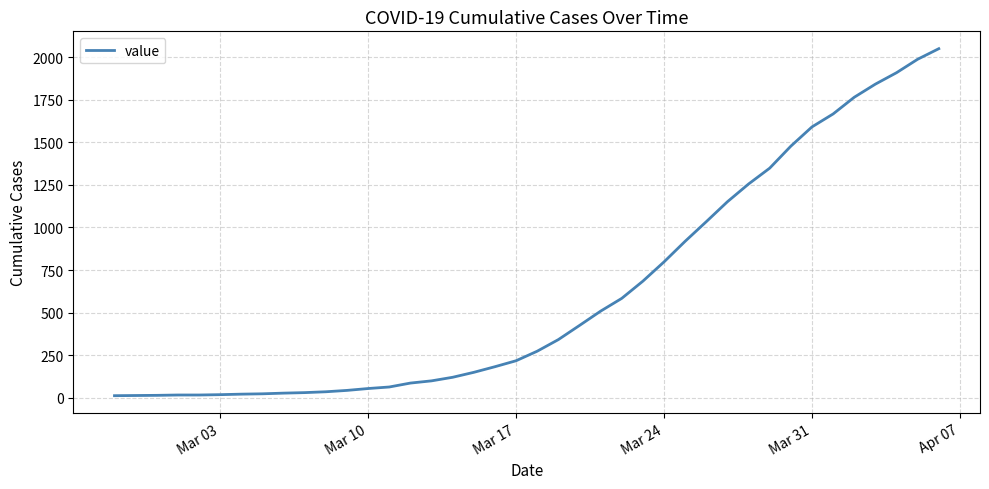

Does the chart display data point markers on the line(s)?

No